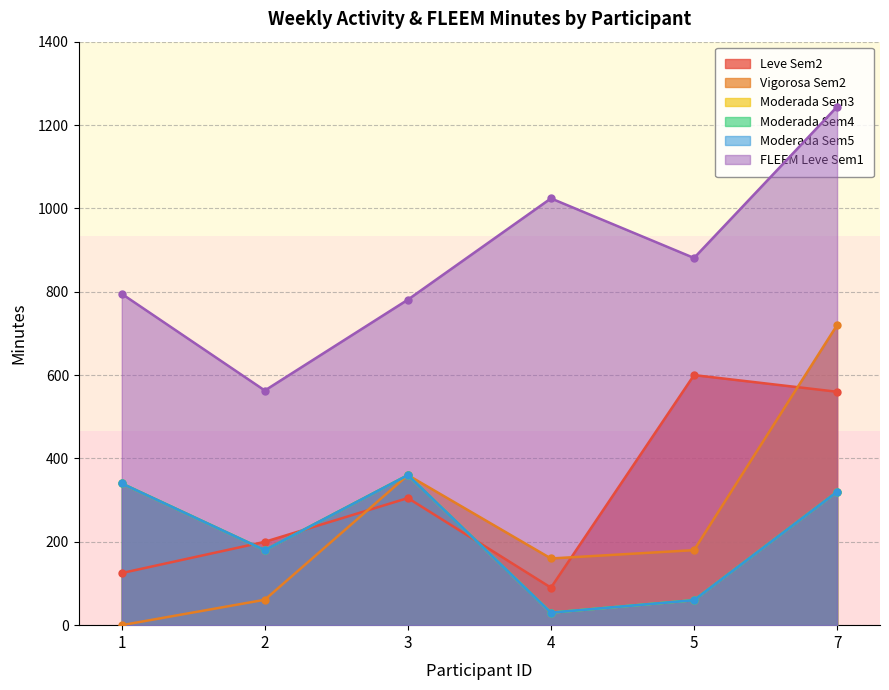

Rank the categories by FLEEM_leve_sem1 value from lowest to highest.

2, 3, 1, 5, 4, 7